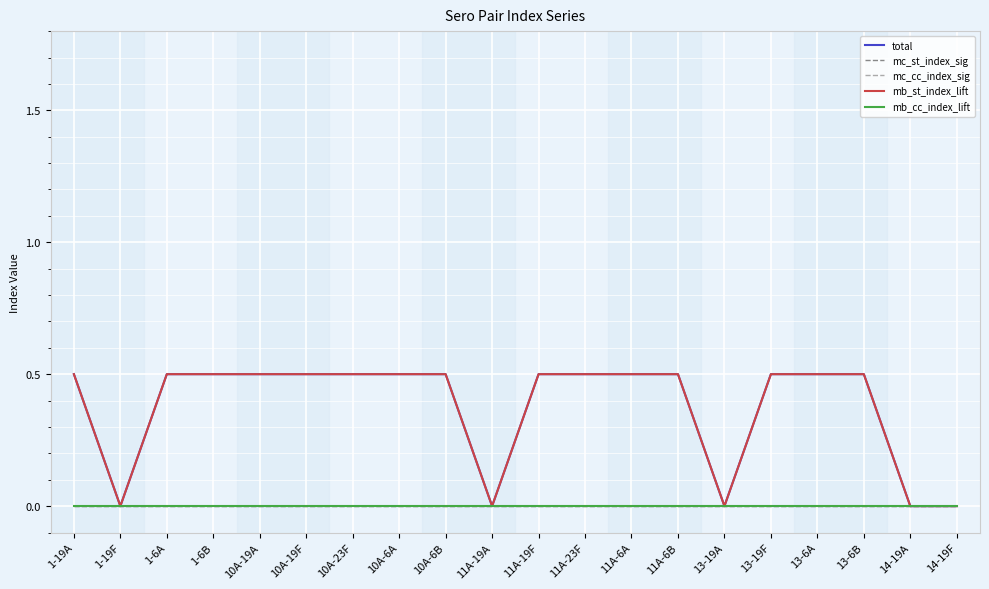

Reading left to right, transcribe all the data shown in this chart.

total: 0.5	0.0	0.5	0.5	0.5	0.5	0.5	0.5	0.5	0.0	0.5	0.5	0.5	0.5	0.0	0.5	0.5	0.5	0.0	0.0
mc_st_index_sig: 0.0	0.0	0.0	0.0	0.0	0.0	0.0	0.0	0.0	0.0	0.0	0.0	0.0	0.0	0.0	0.0	0.0	0.0	0.0	0.0
mc_cc_index_sig: 0.0	0.0	0.0	0.0	0.0	0.0	0.0	0.0	0.0	0.0	0.0	0.0	0.0	0.0	0.0	0.0	0.0	0.0	0.0	0.0
mb_st_index_lift: 0.5	0.0	0.5	0.5	0.5	0.5	0.5	0.5	0.5	0.0	0.5	0.5	0.5	0.5	0.0	0.5	0.5	0.5	0.0	0.0
mb_cc_index_lift: 0.0	0.0	0.0	0.0	0.0	0.0	0.0	0.0	0.0	0.0	0.0	0.0	0.0	0.0	0.0	0.0	0.0	0.0	0.0	0.0